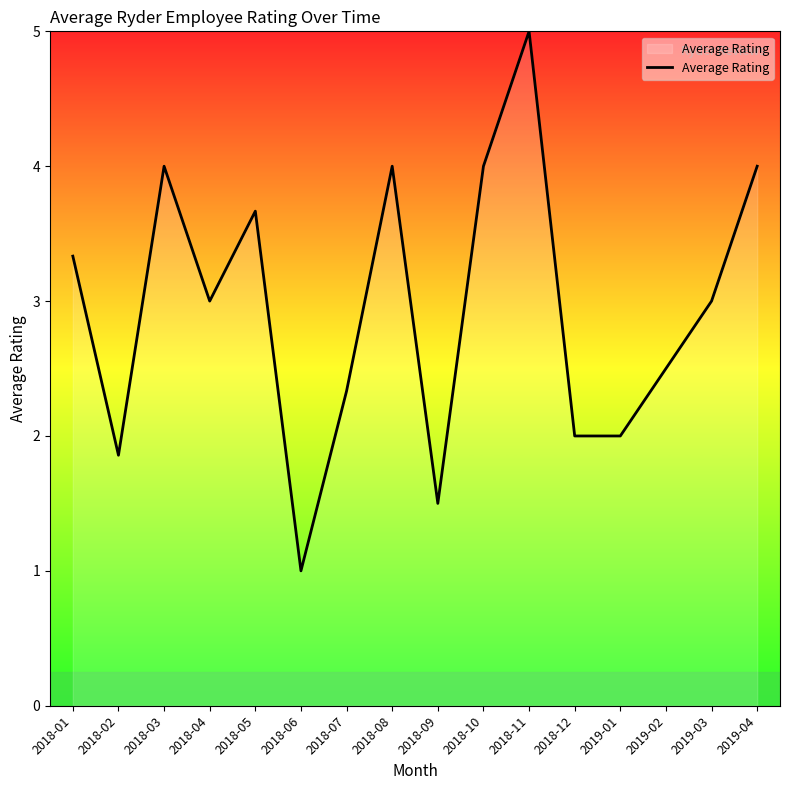

What is the change in value from 2018-08 to 2018-09?

-2.5